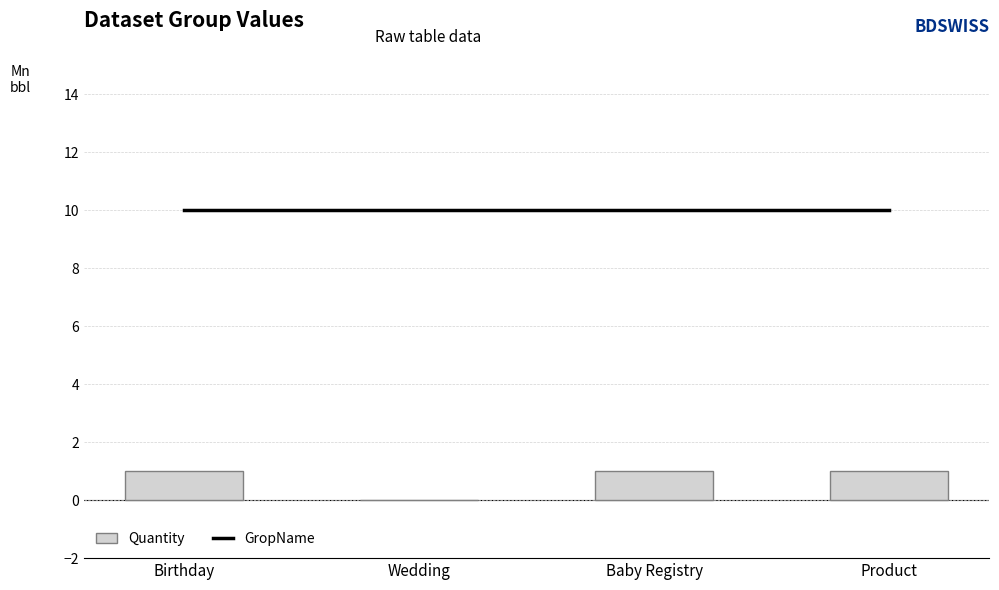

What value does the Quantity series have at Baby Registry?

1